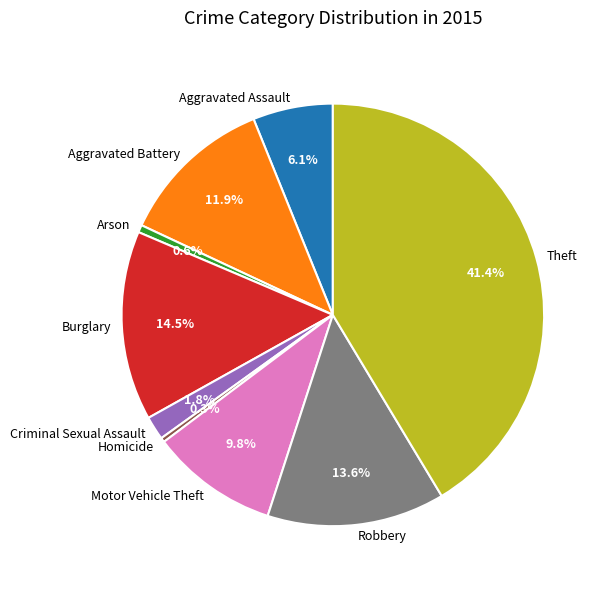

What portion of the pie excludes Aggravated Assault?

93.9%